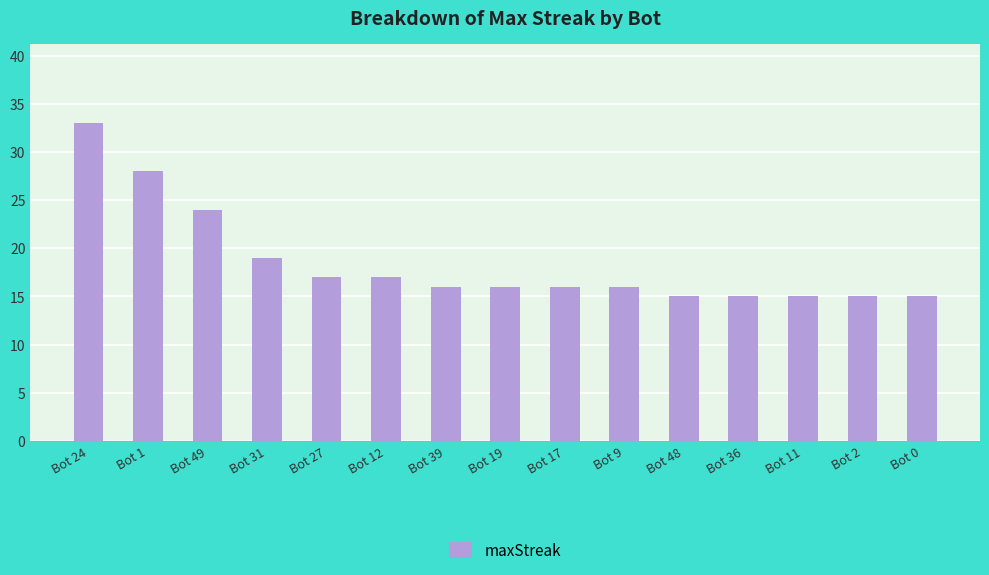

What is the maximum value shown in the chart?

33